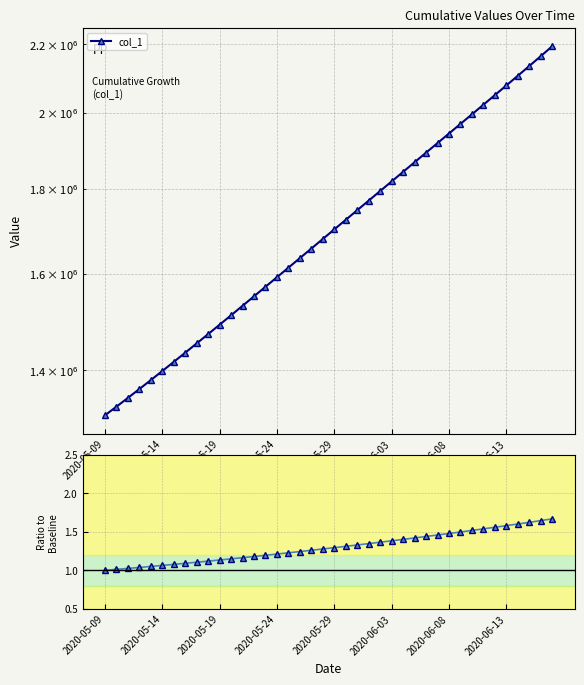

List the series in order of their peak value, highest first.

col_1, col_1 / baseline